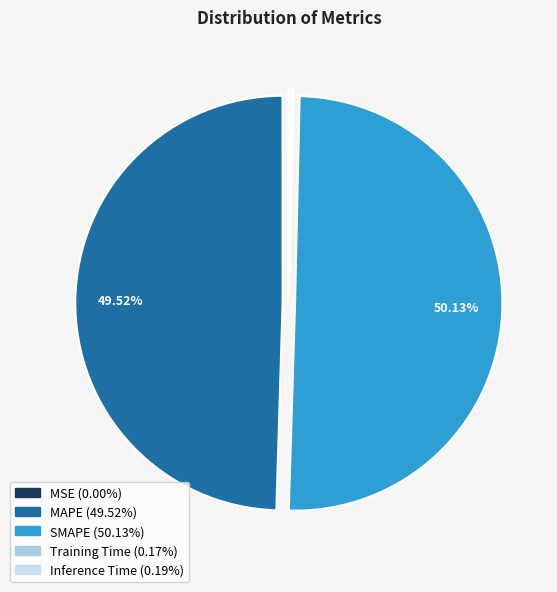

To the nearest percent, what percentage of the pie is SMAPE?

50%